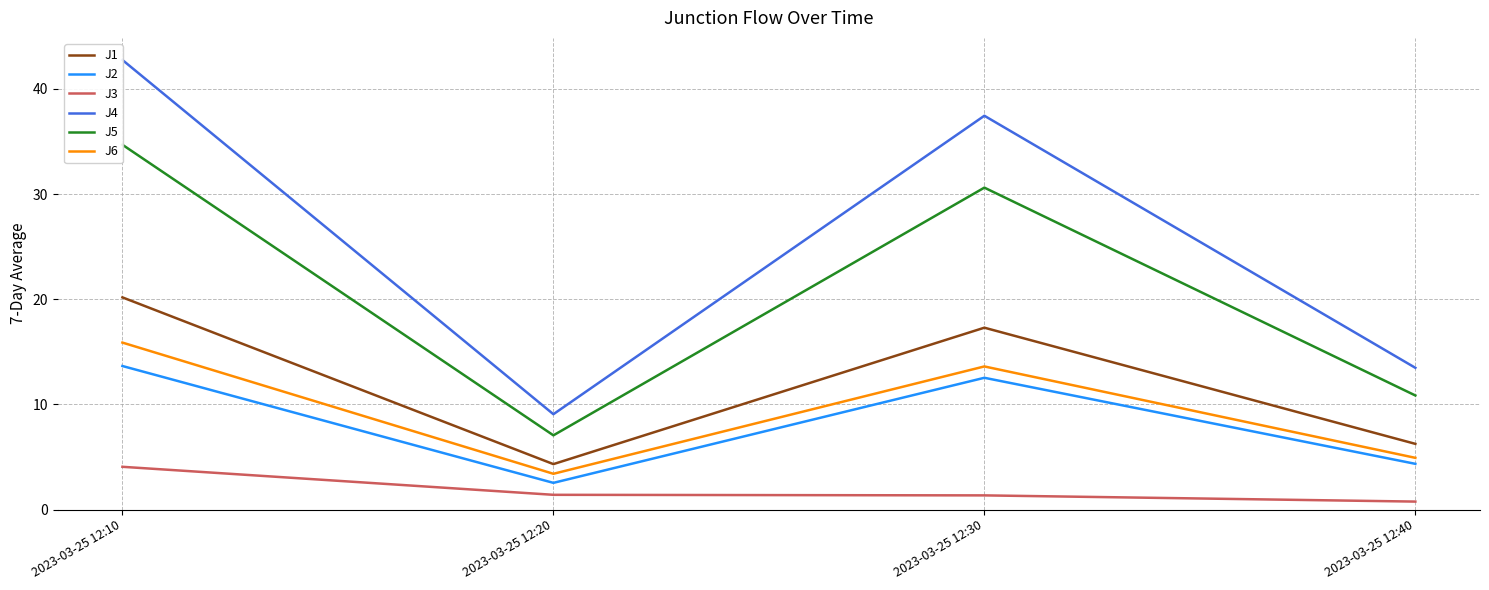

What is the spread (max minus min) of values at 2023-03-25 12:40?

12.7